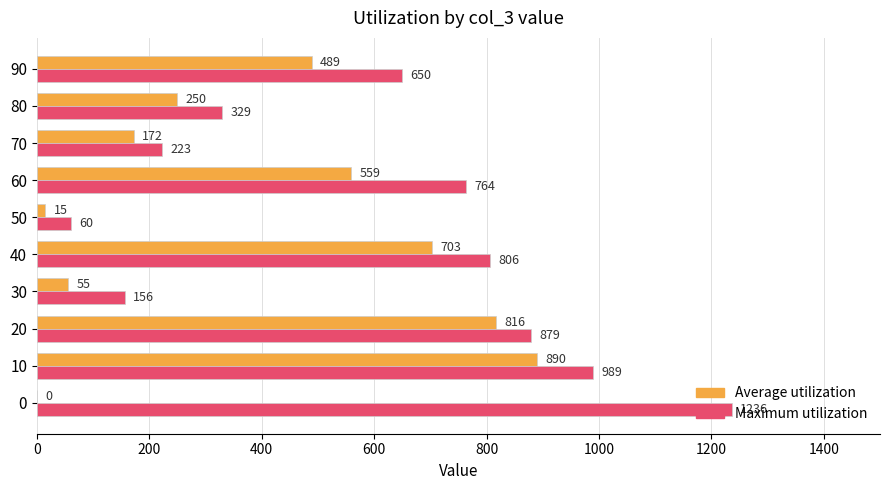

At which category is the sum across all series the highest?

10